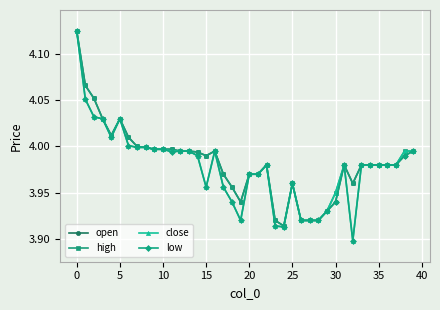

True or false: low has more than 1 points higher than both neighbors.

True